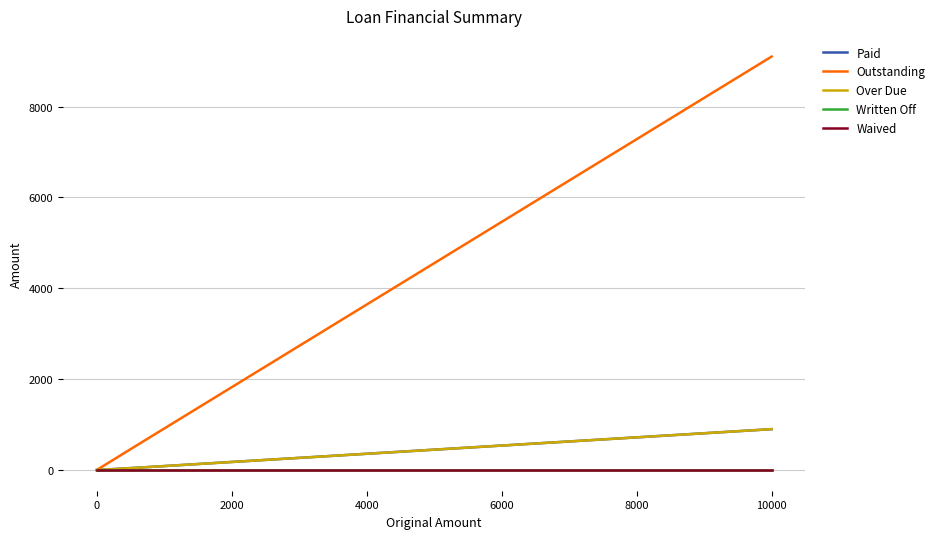

True or false: Waived and Paid cross at least once.

False